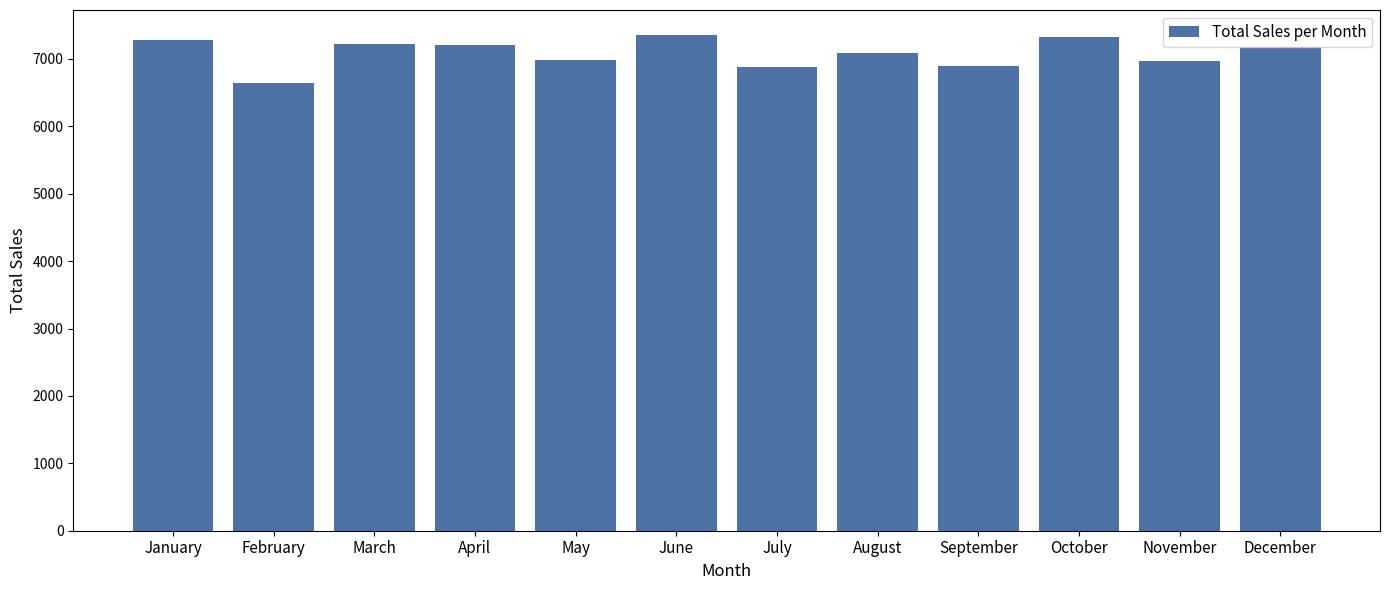

What is the difference between the maximum and second lowest values?

474.0